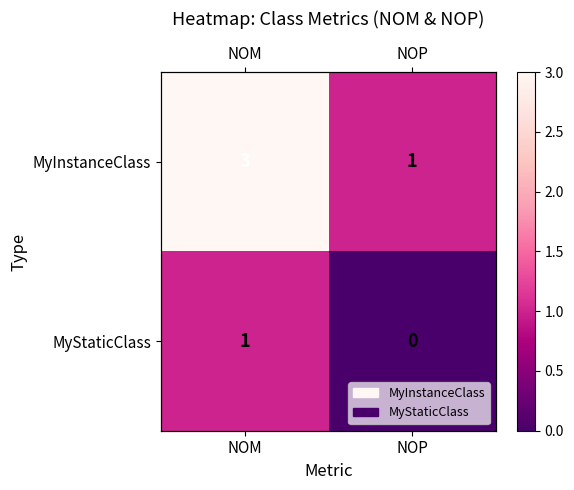

Rank the series by their maximum value, from highest to lowest.

MyInstanceClass, MyStaticClass